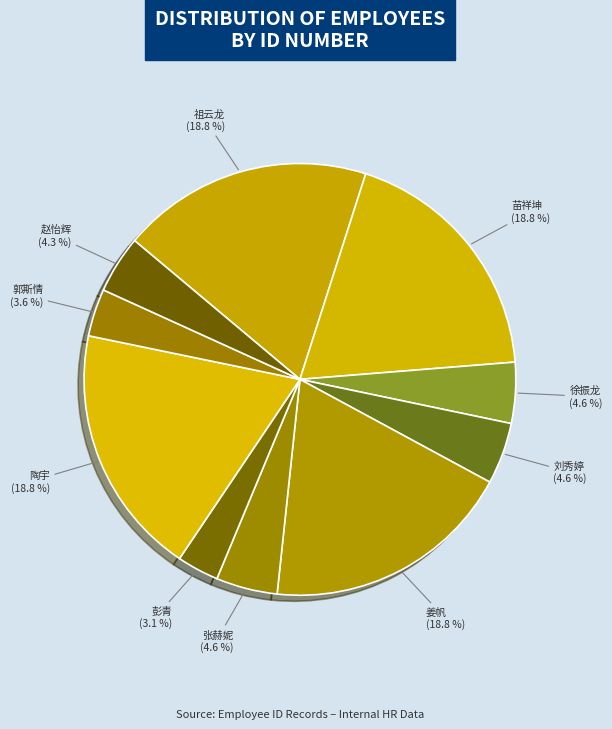

To the nearest percent, what is the combined percentage of 祖云龙 and 郭斯情?

22%